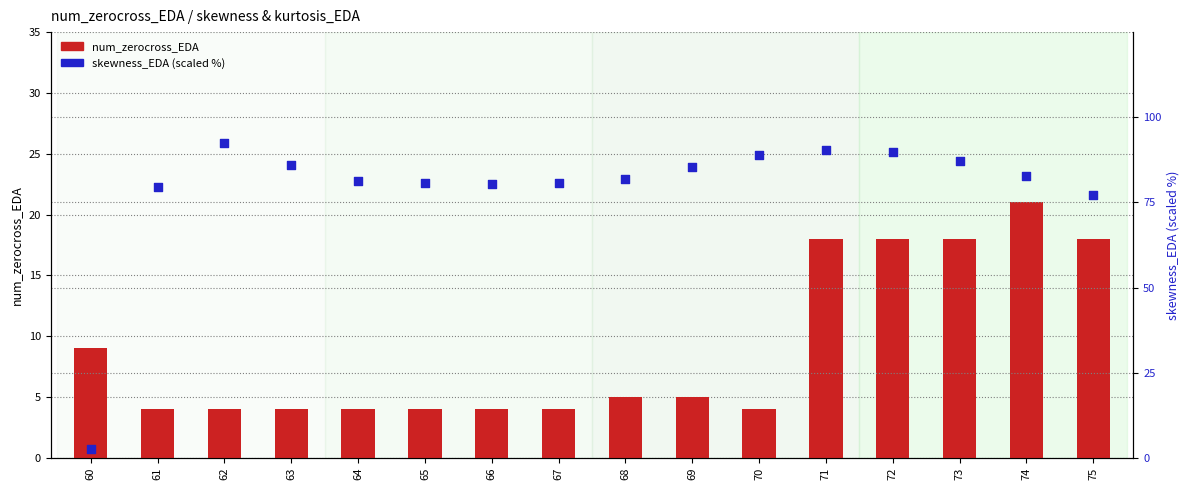

At how many categories does at least one series exceed 80?

13